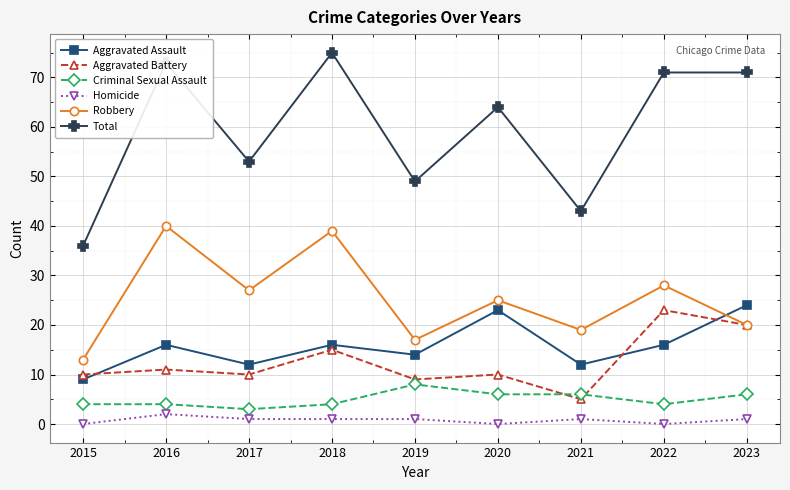

True or false: Total and Aggravated Battery intersect in this chart.

False